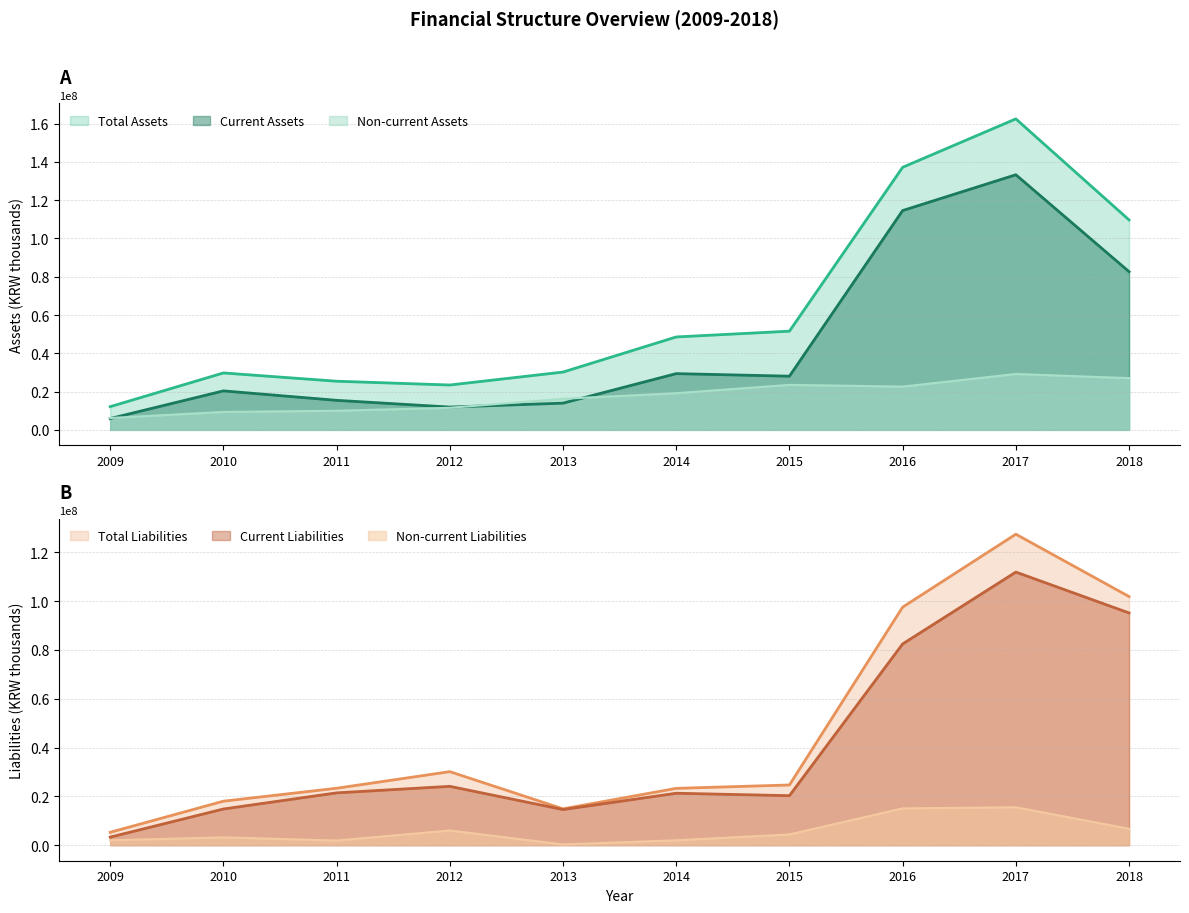

What is the difference between the Current Liabilities values at 2013 and 2015?

5684208